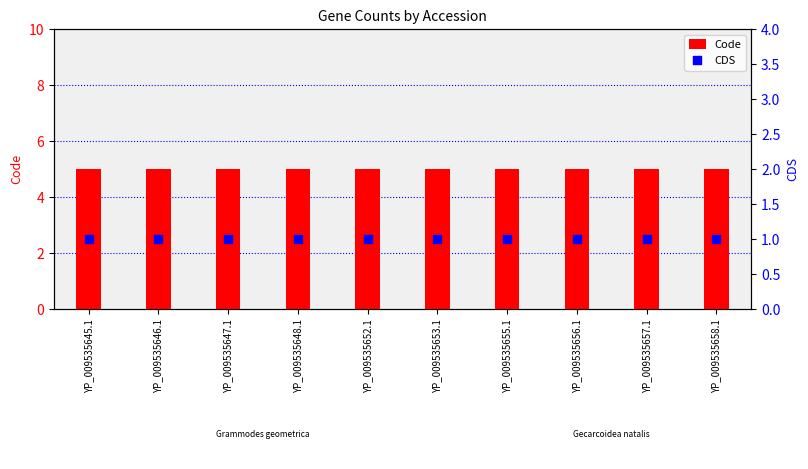

Which series reaches the minimum Y coordinate?

CDS